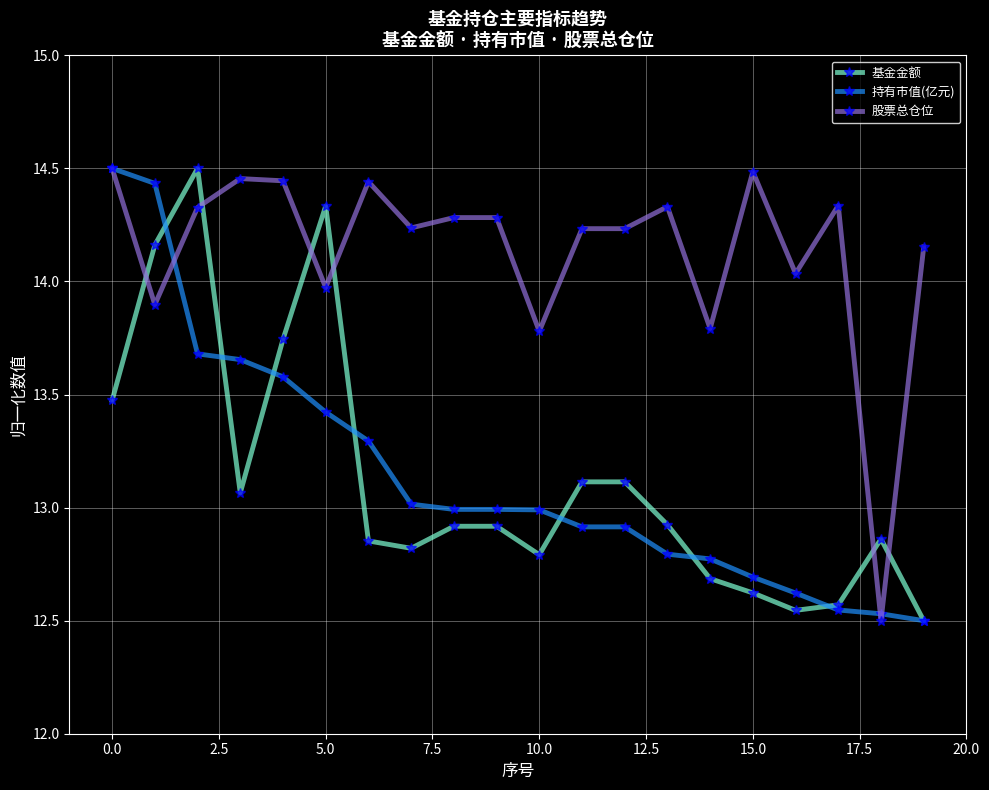

True or false: 股票总仓位 has more than 0 interior local peaks.

True